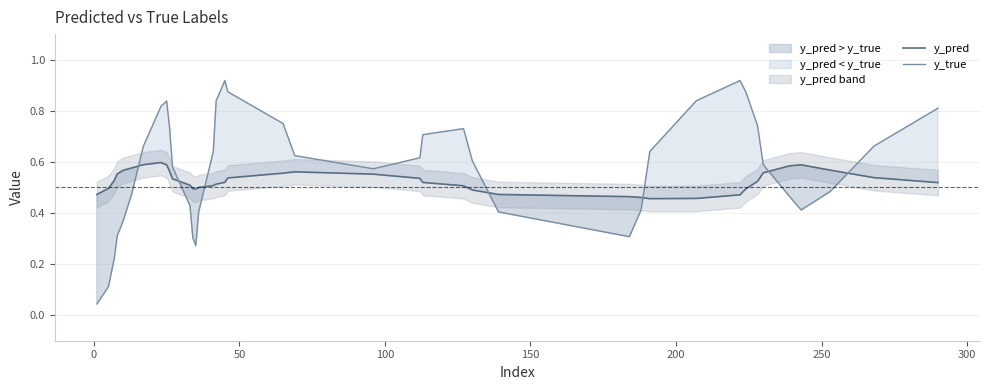

After their last crossing, which series has the higher values: y_pred or y_true?

y_true